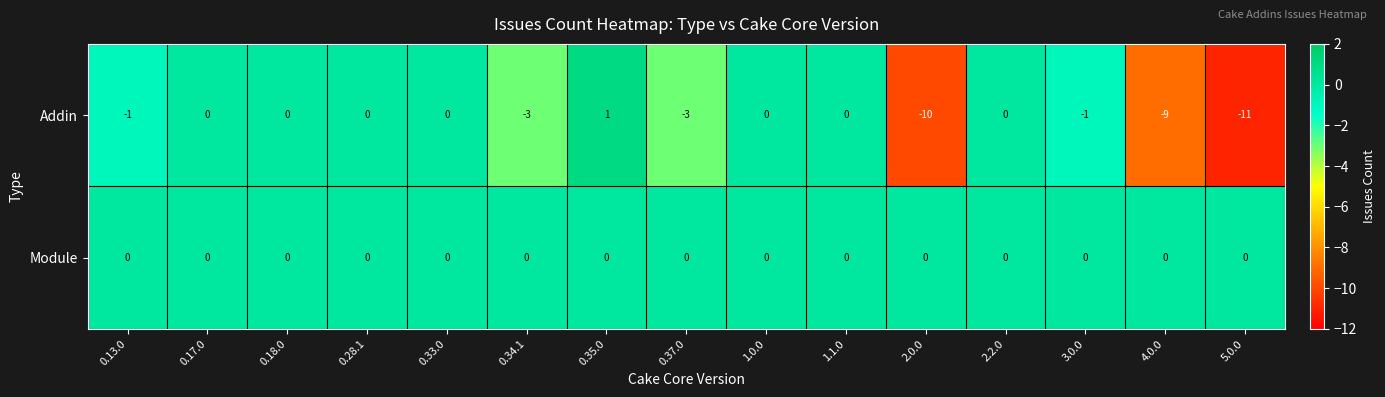

Which series has the largest total across all categories?

Module